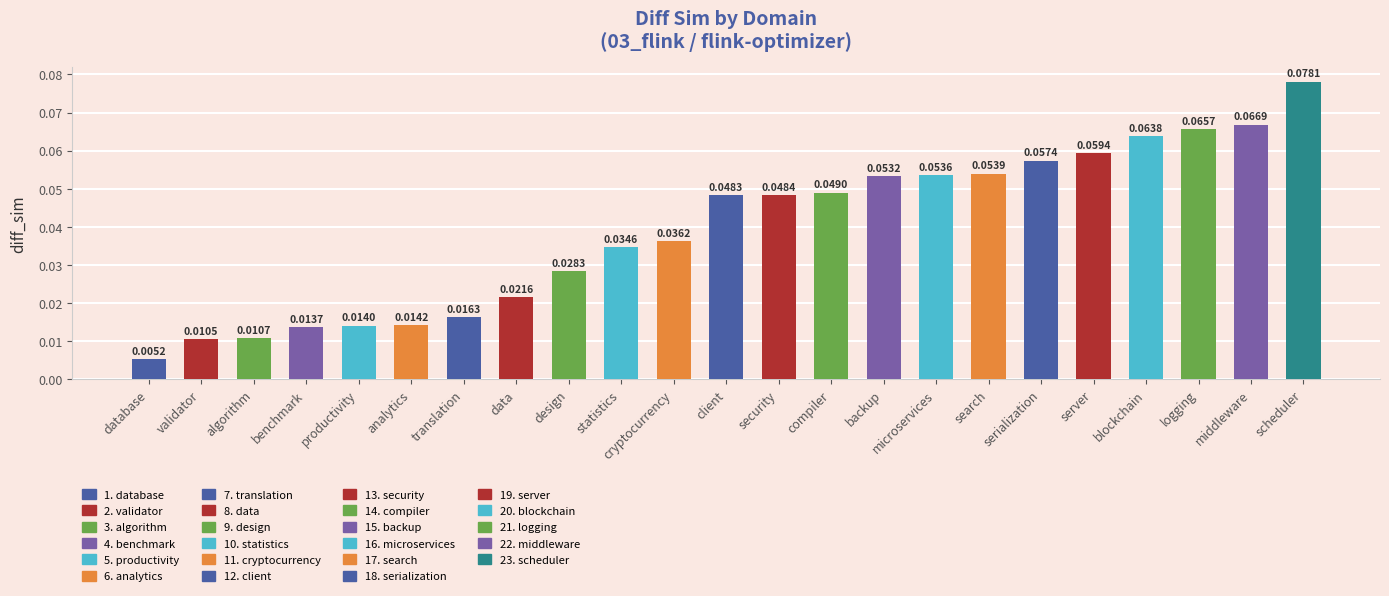

Which label corresponds to the smallest value in the chart?

database